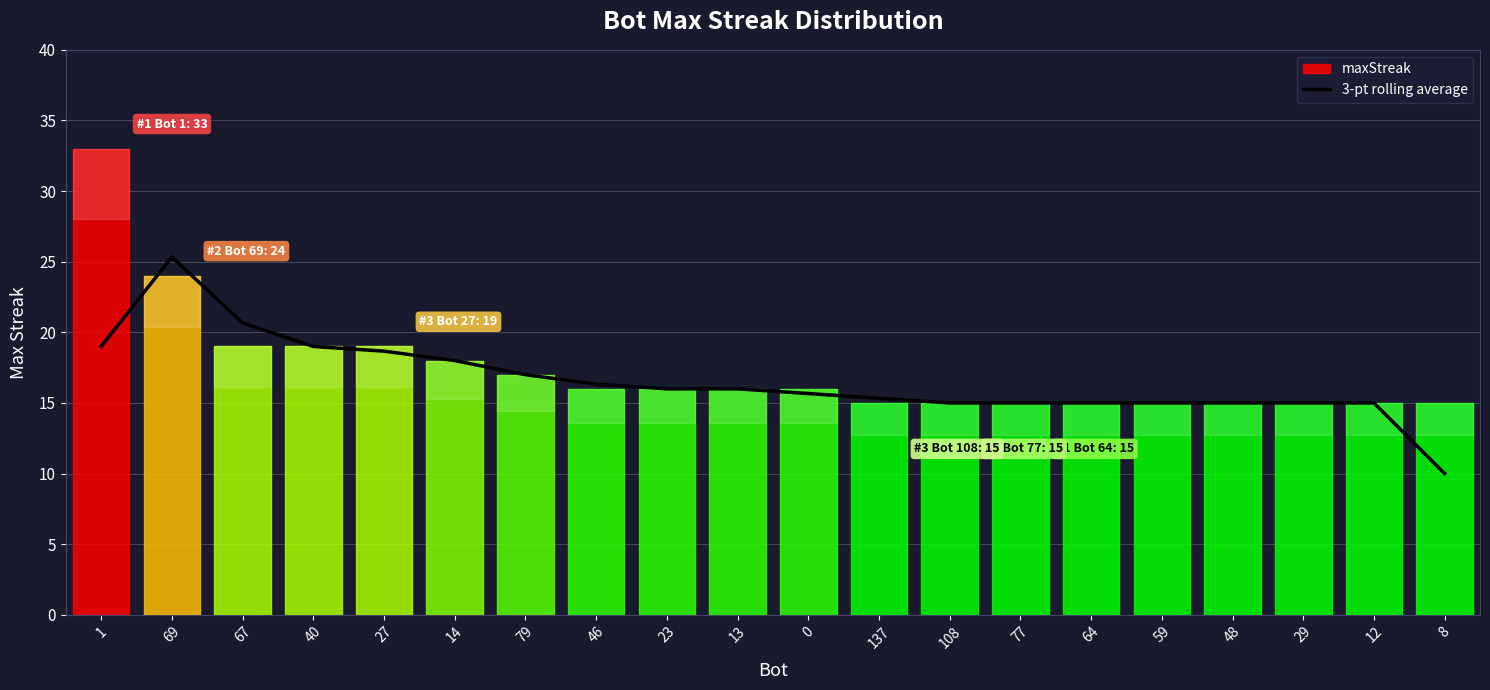

What is the highest value of the 3-pt rolling average series?

25.3